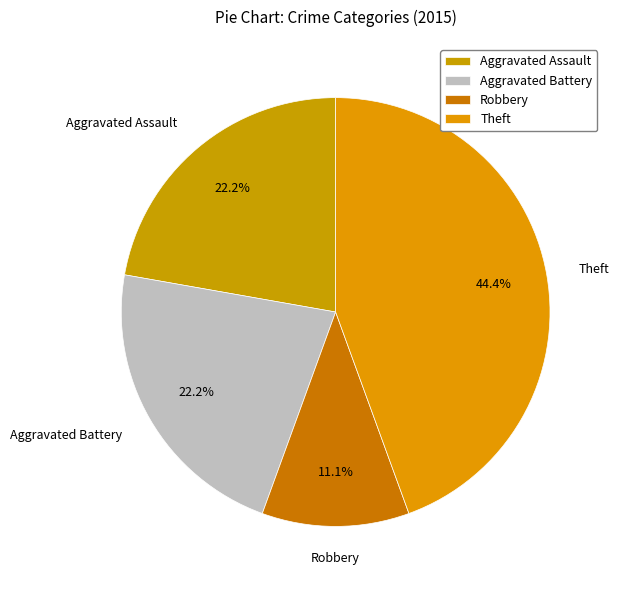

How many slices are in this pie chart?

4